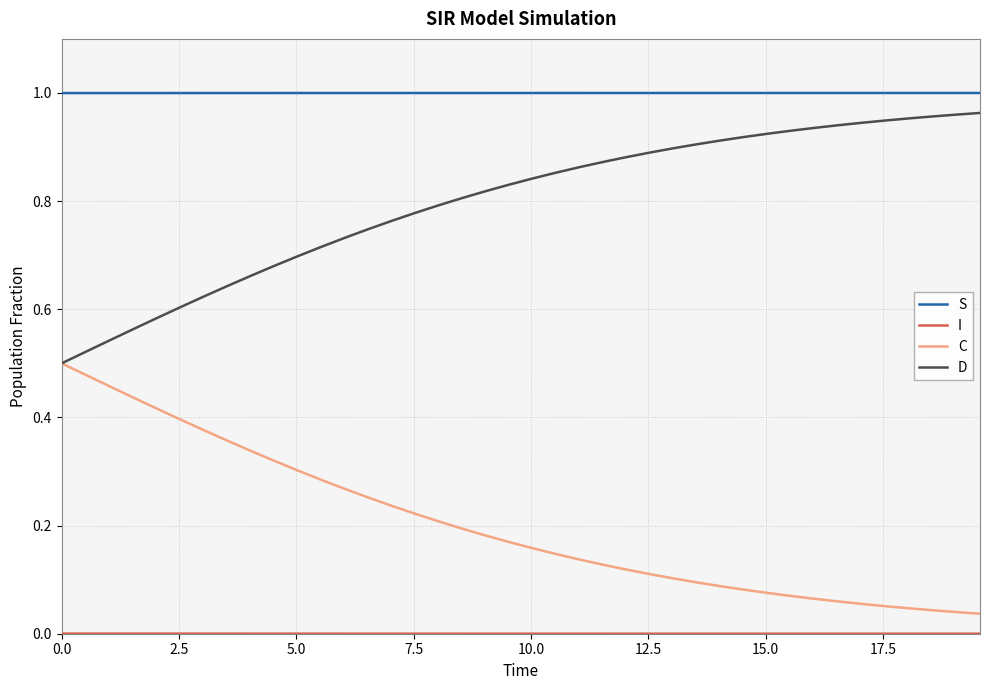

True or false: C and S intersect in this chart.

False